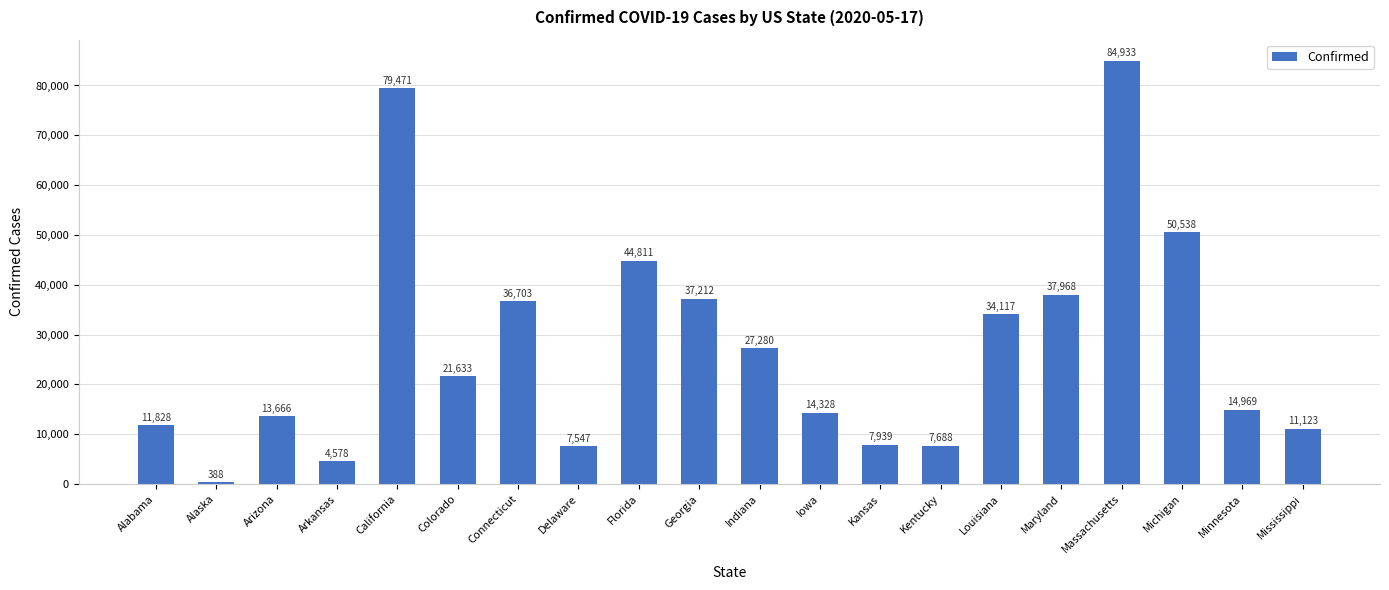

Where does the data first go above 21633?

California